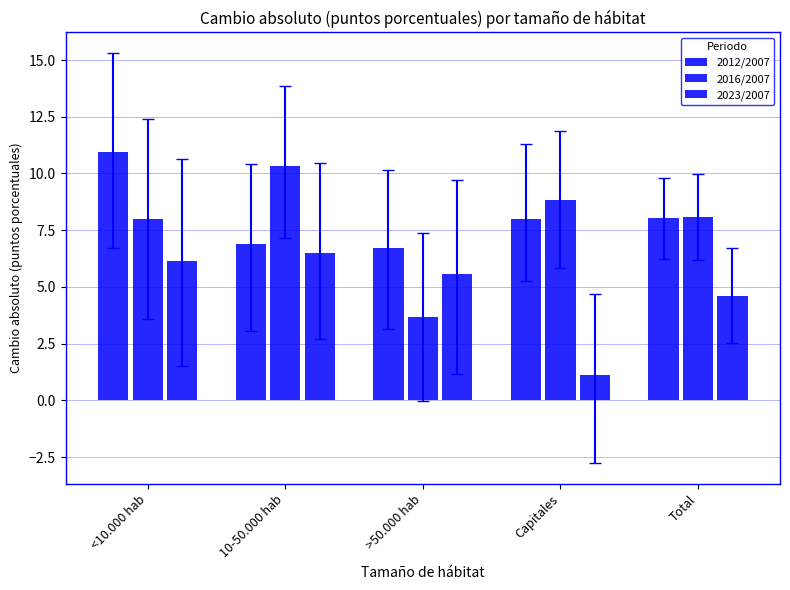

What is the sum of the 2012/2007 values at 10-50.000 hab and <10.000 hab?

17.8